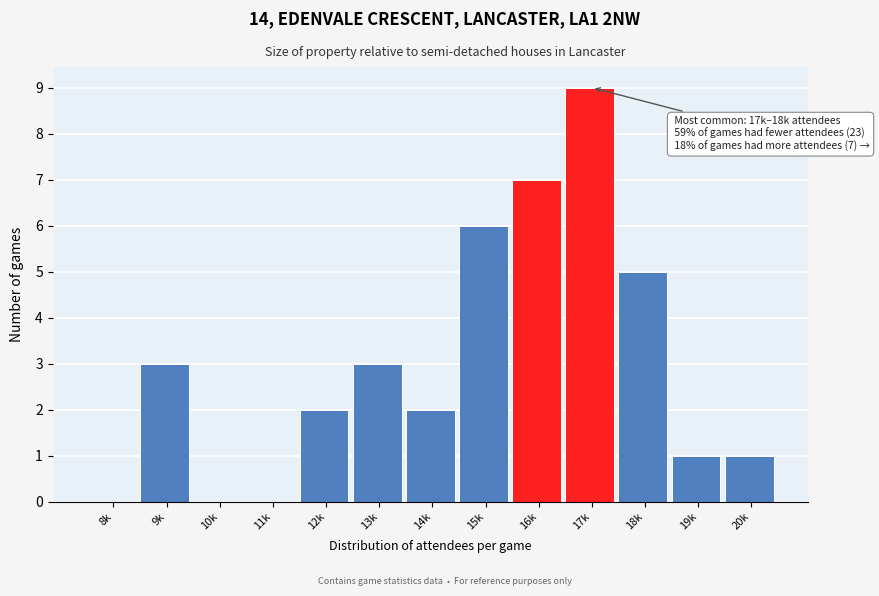

Reading left to right, what are all the values shown in this chart?

8k=0	9k=3	10k=0	11k=0	12k=2	13k=3	14k=2	15k=6	16k=7	17k=9	18k=5	19k=1	20k=1